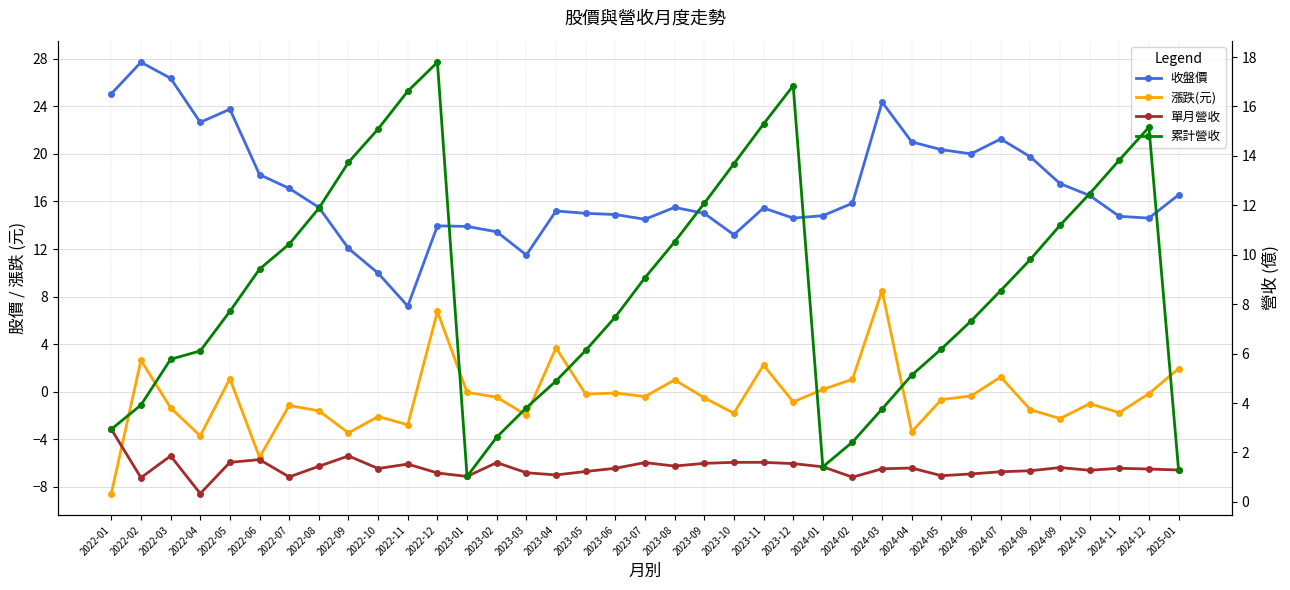

Which series ends up on top after the final intersection of 漲跌(元) and 單月營收?

漲跌(元)